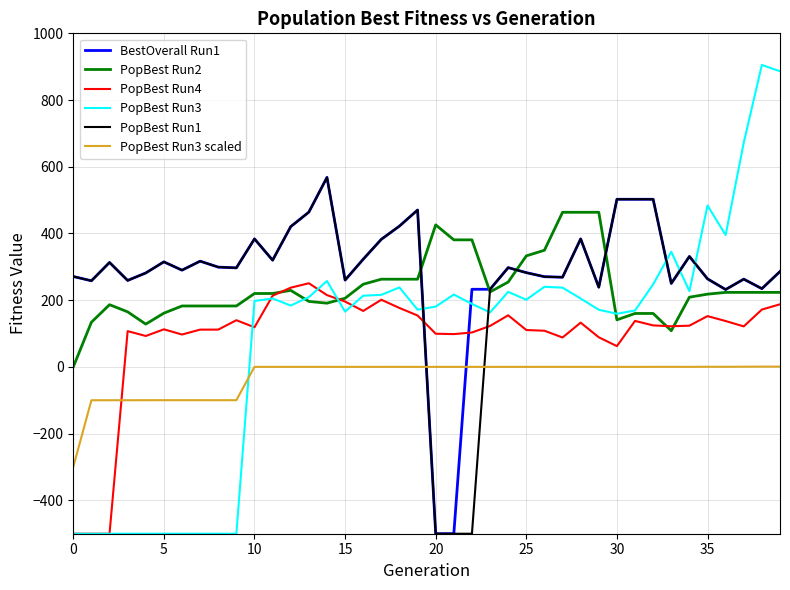

In PopBest Run3 scaled, how many points are higher than both neighbors (excluding endpoints)?

12